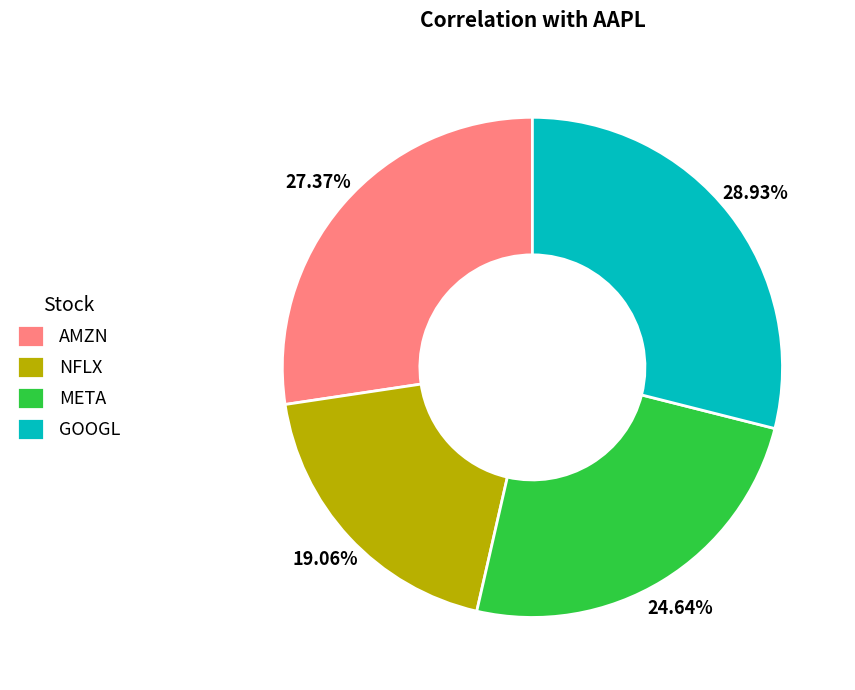

True or false: META accounts for 25% of the total.

True